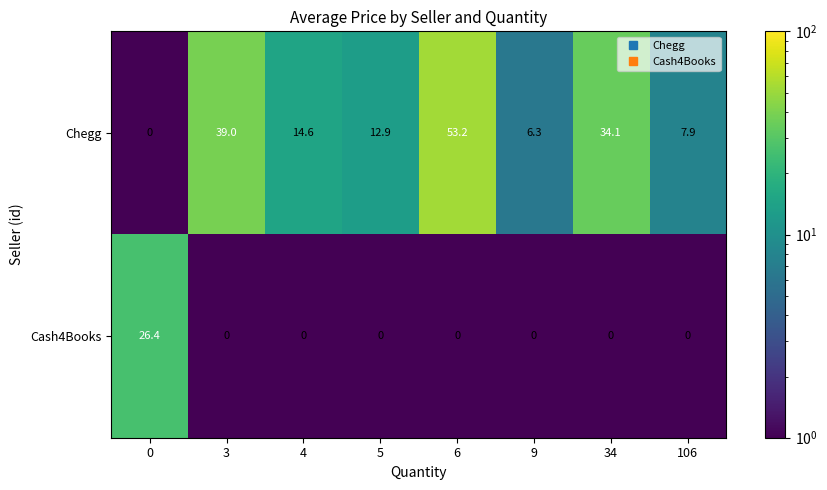

The Cash4Books series shows 26.4 at 0. True or false?

True